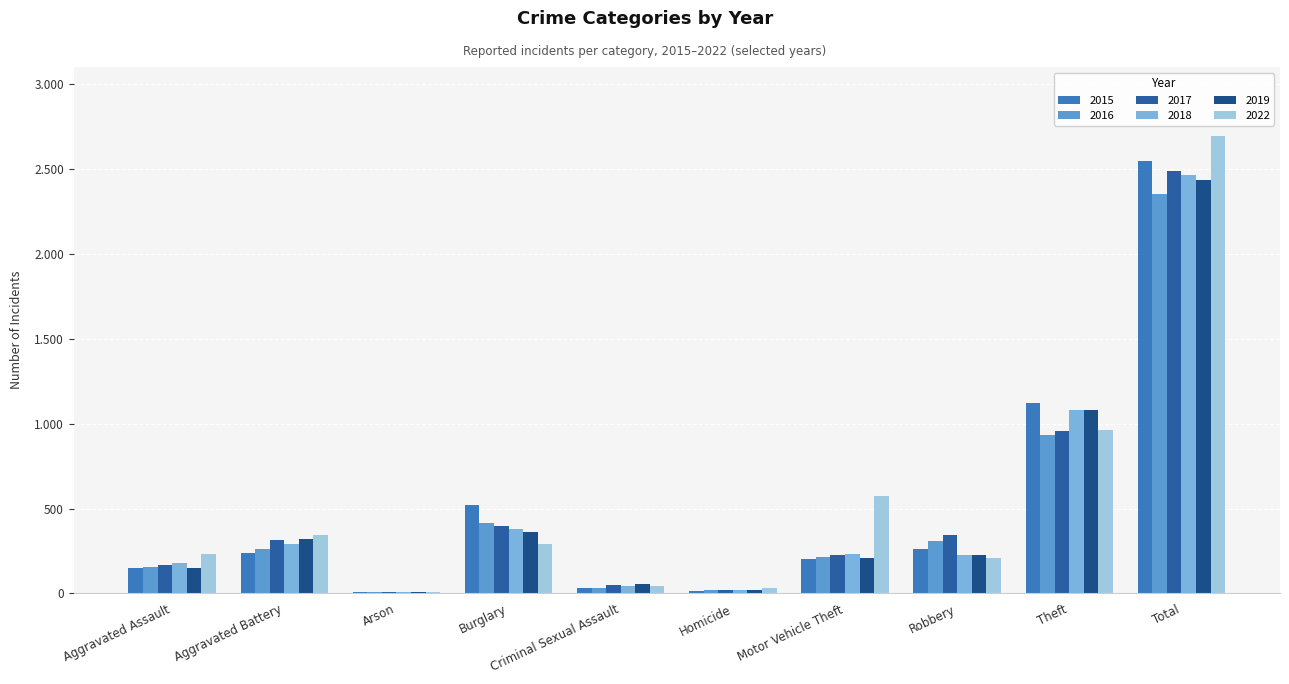

Reading right to left, what are all the values shown in this chart?

2015: 2547	1121	261	203	14	31	519	8	240	150
2016: 2350	931	311	215	18	34	415	6	262	158
2017: 2485	958	342	225	23	52	397	7	315	166
2018: 2465	1080	224	234	20	44	382	6	293	182
2019: 2436	1077	228	211	18	58	364	7	321	152
2022: 2695	963	209	572	30	45	289	8	344	235